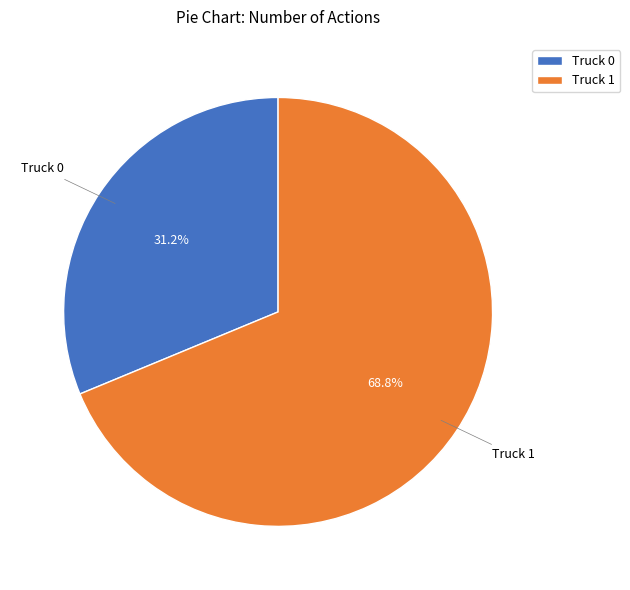

Is it true that Truck 0 is 19% of the pie?

False